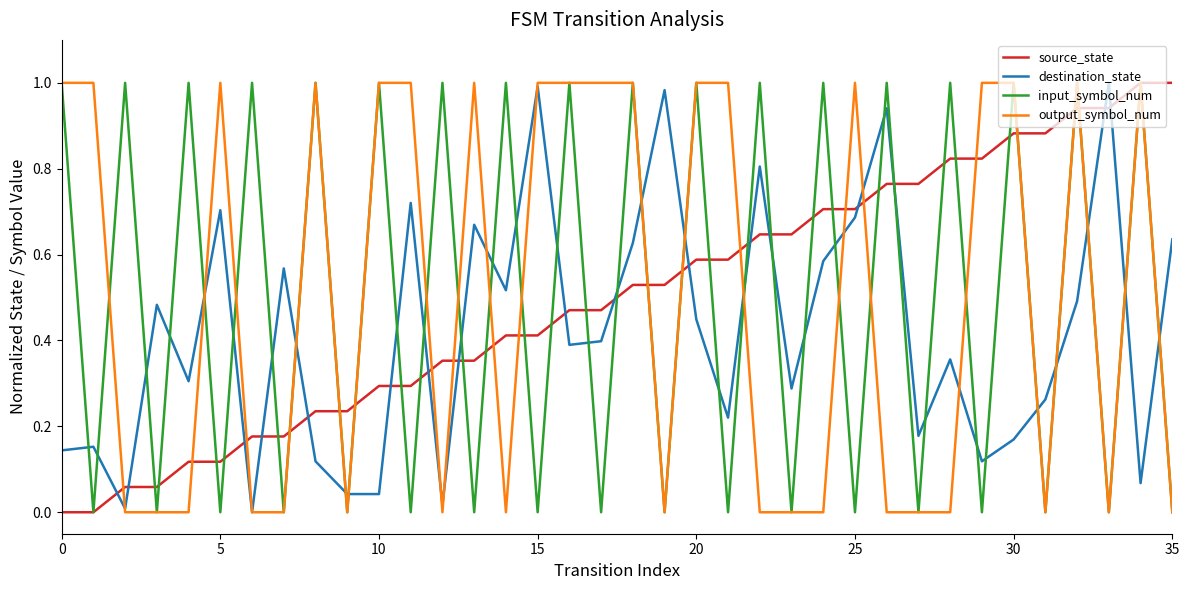

True or false: input_symbol_num and destination_state intersect in this chart.

True